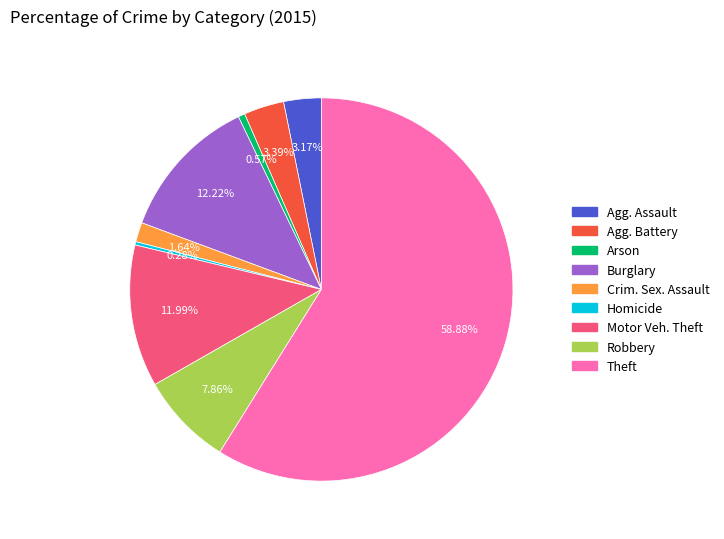

What is the majority slice?

Theft